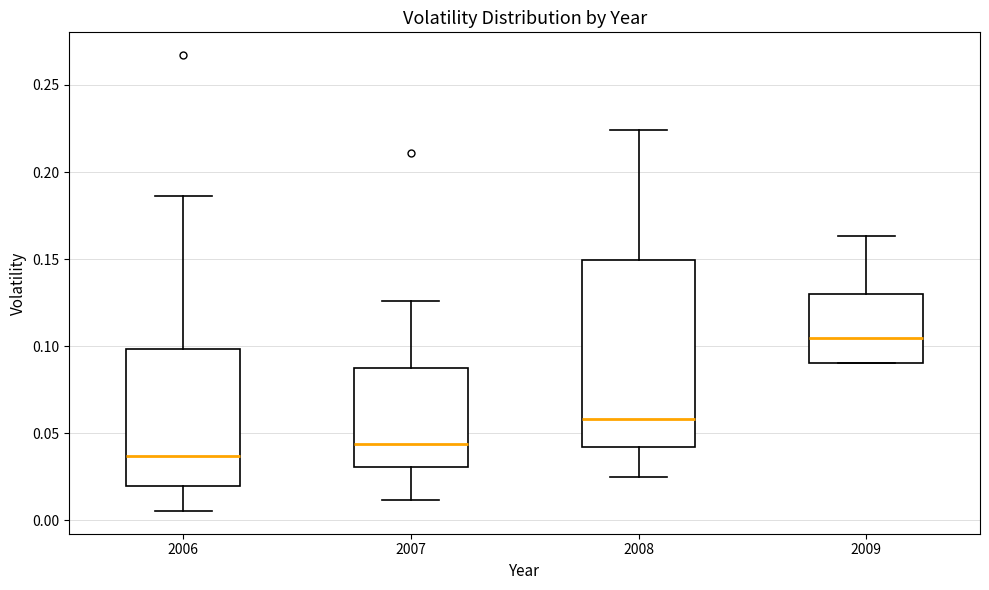

Reading left to right, read every box against the y-axis: the position of its median line, the range the box covers, and the ends of its whiskers. The values are not printed on the chart, so give them approximately, as read against the axis.

2006: median 0.035, box 0.020 to 0.100, whiskers 0.005 to 0.185
2007: median 0.045, box 0.030 to 0.085, whiskers 0.010 to 0.125
2008: median 0.060, box 0.040 to 0.150, whiskers 0.025 to 0.225
2009: median 0.105, box 0.090 to 0.130, whiskers 0.090 to 0.165